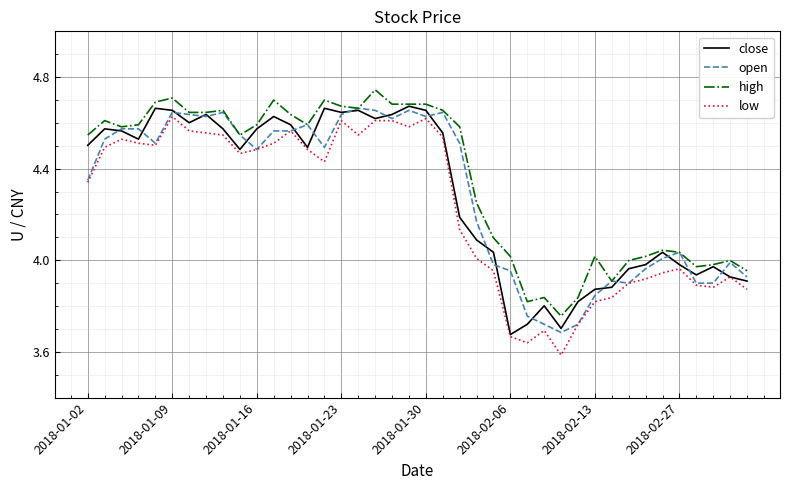

Which series has the largest total across all categories?

high